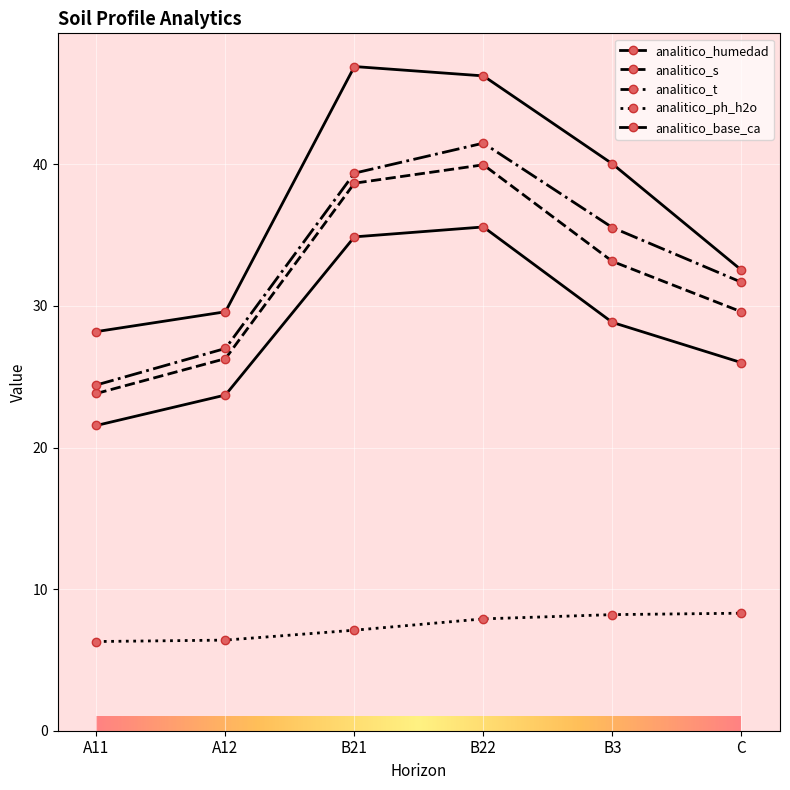

Reading right to left, transcribe all the data shown in this chart.

analitico_humedad: C=32.5	B3=40.0	B22=46.2	B21=46.9	A12=29.6	A11=28.2
analitico_s: C=29.6	B3=33.1	B22=40.0	B21=38.7	A12=26.3	A11=23.8
analitico_t: C=31.7	B3=35.5	B22=41.5	B21=39.4	A12=27.0	A11=24.4
analitico_ph_h2o: C=8.3	B3=8.2	B22=7.9	B21=7.1	A12=6.4	A11=6.3
analitico_base_ca: C=26.0	B3=28.8	B22=35.6	B21=34.9	A12=23.7	A11=21.6